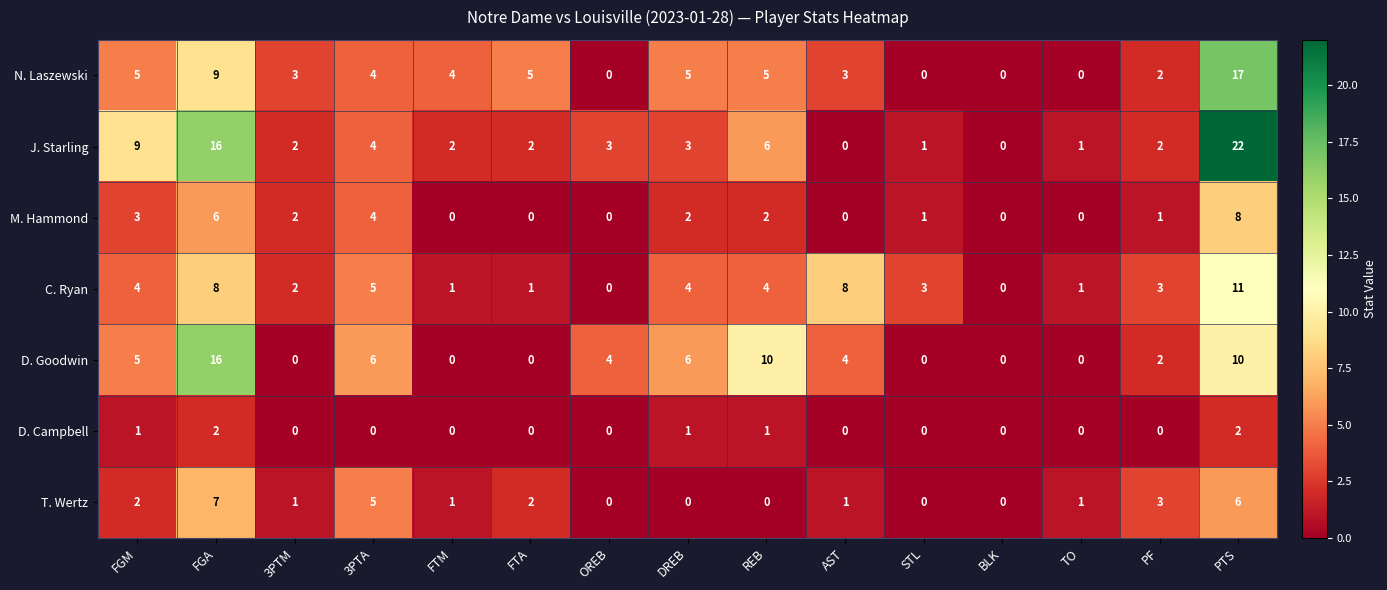

At which category is the sum across all series the highest?

PTS